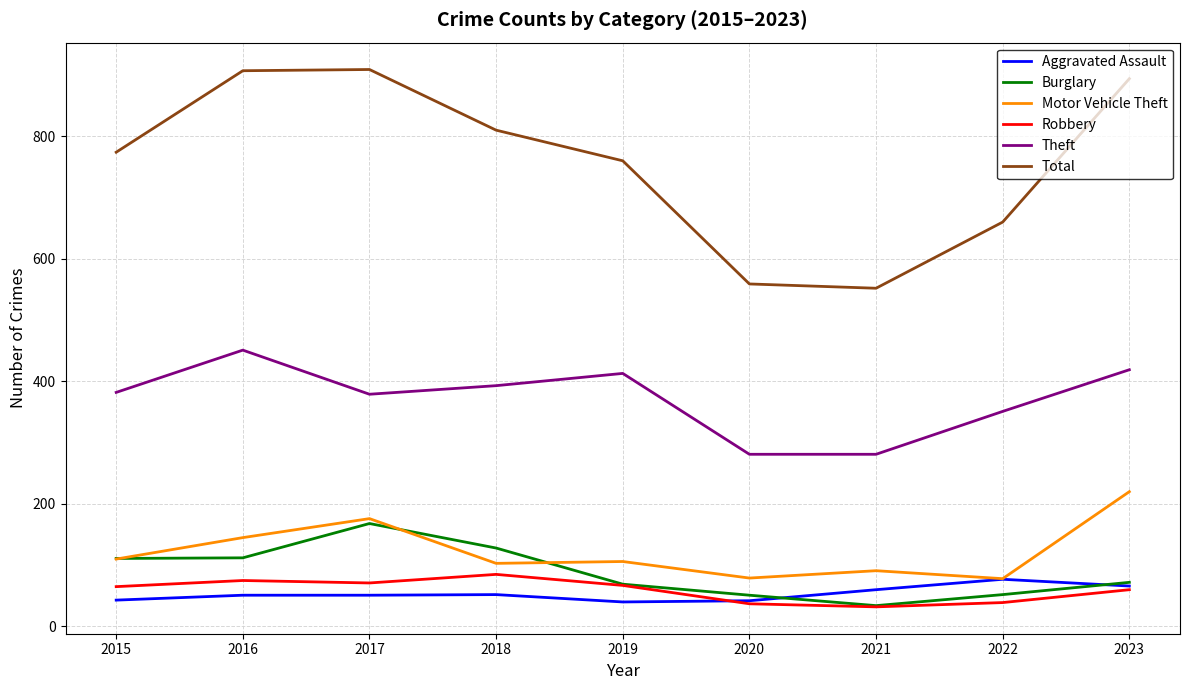

What is the lowest value of the Robbery series?

32